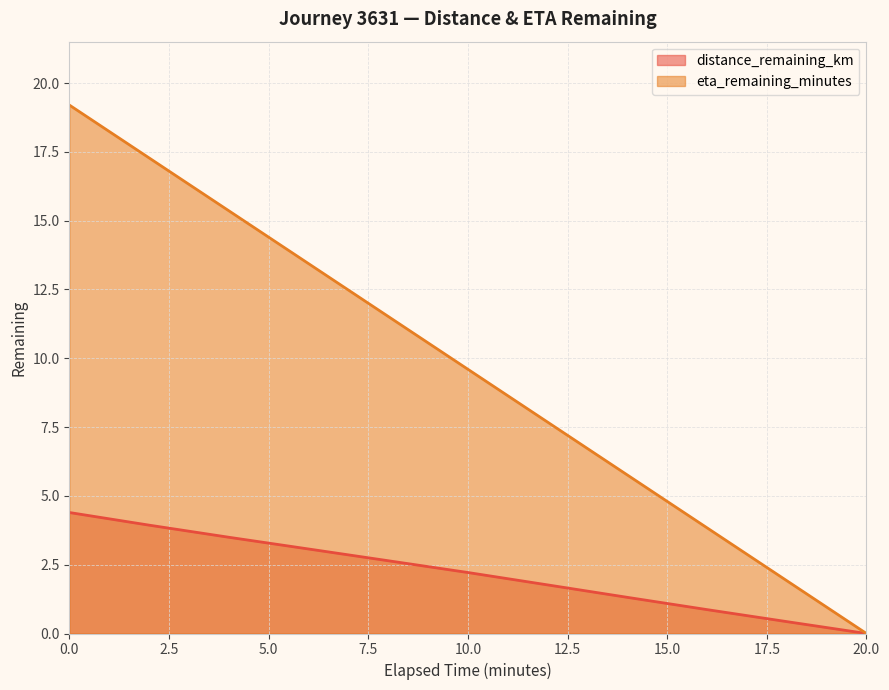

What are all the series names shown in the legend?

distance_remaining_km, eta_remaining_minutes